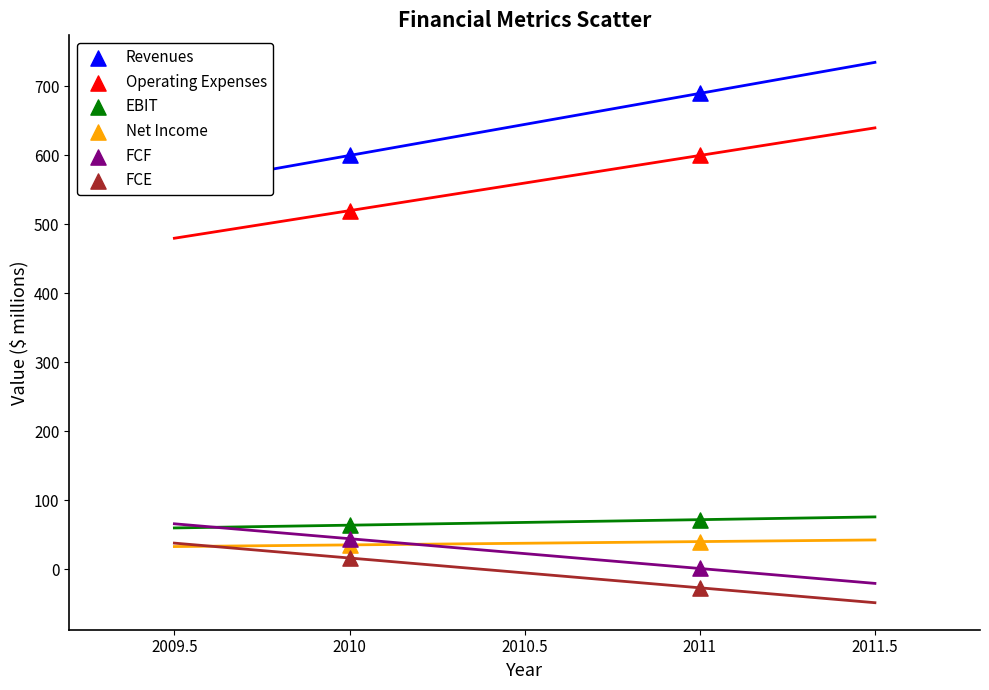

Which series contains the lowest Y value?

FCE